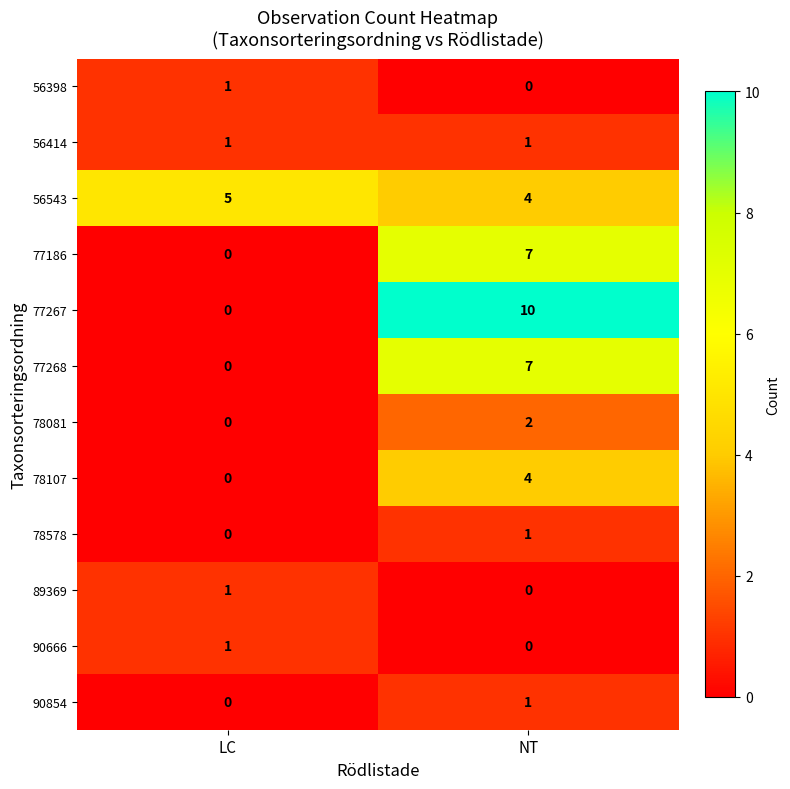

Where is 56398 nearest to the value 0?

NT